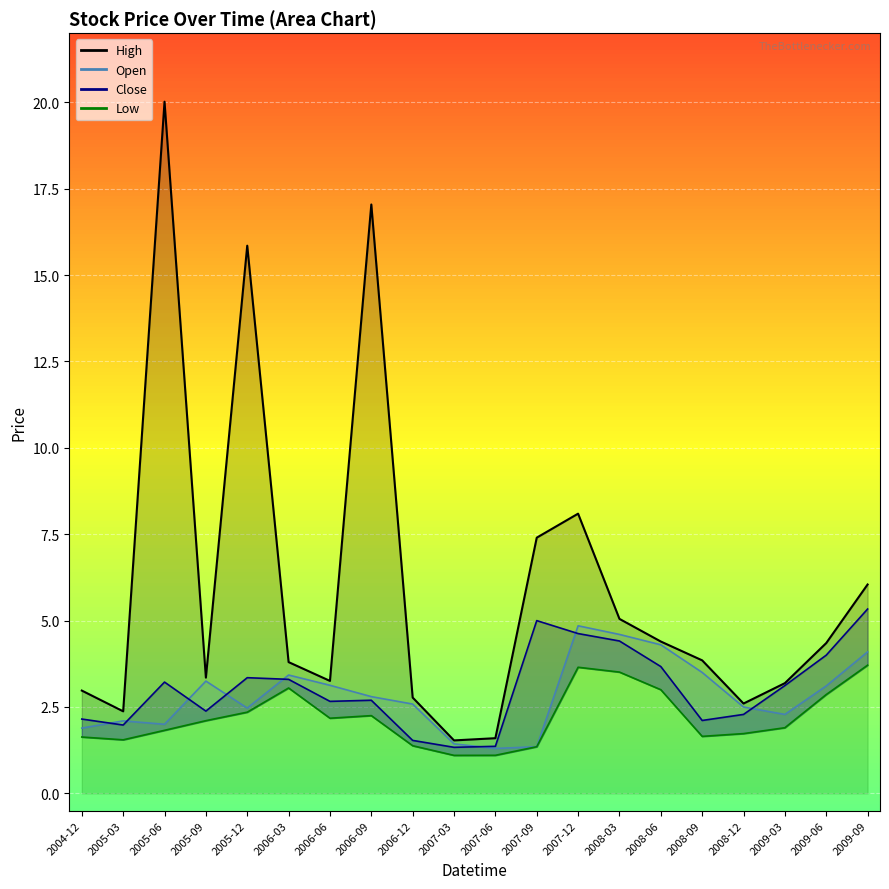

Where is the first local minimum for Open?

2005-06